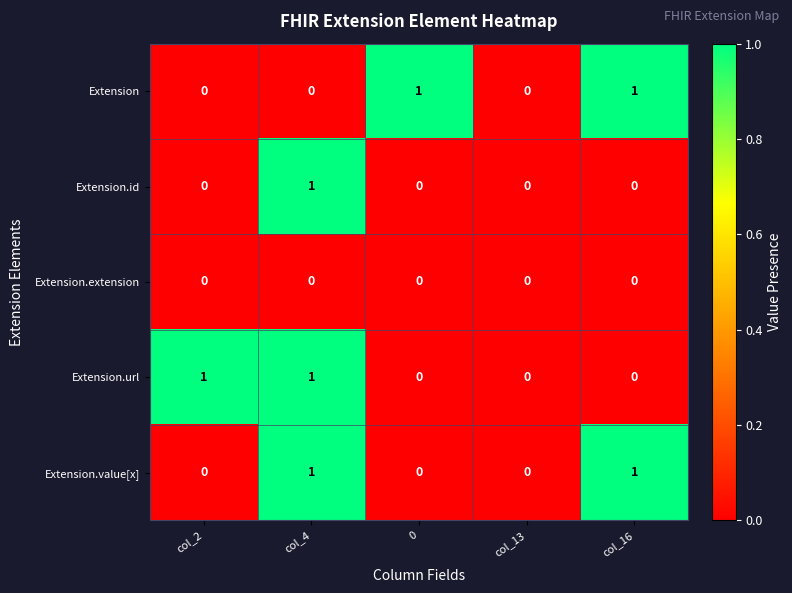

How many Extension.url values are between 0 and 1?

5